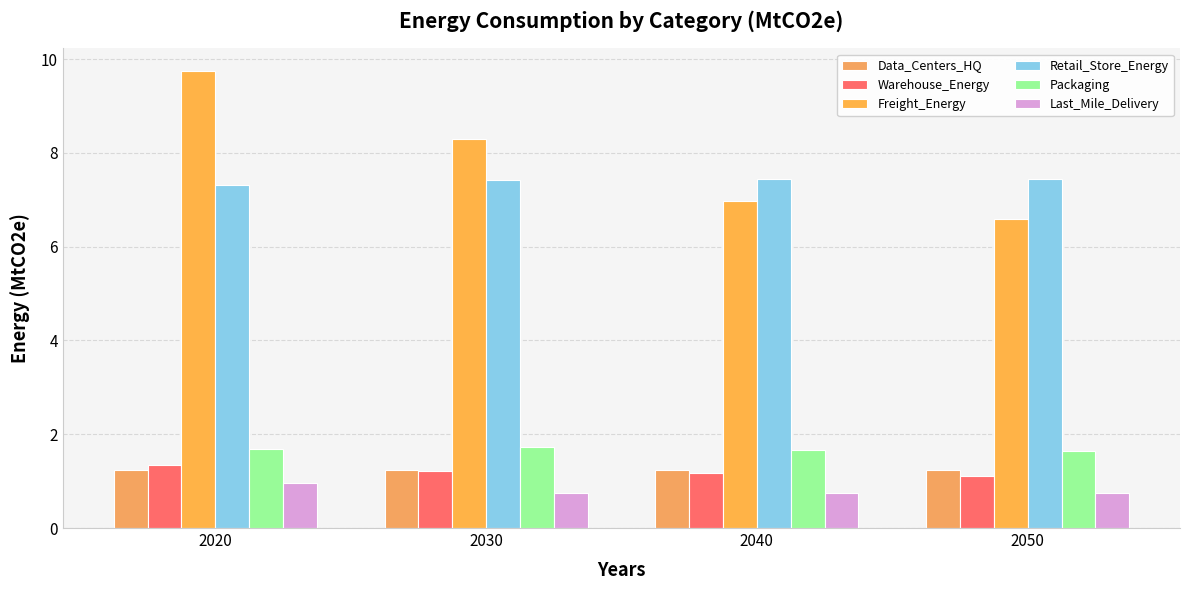

What is the average value of the Warehouse_Energy series?

1.2